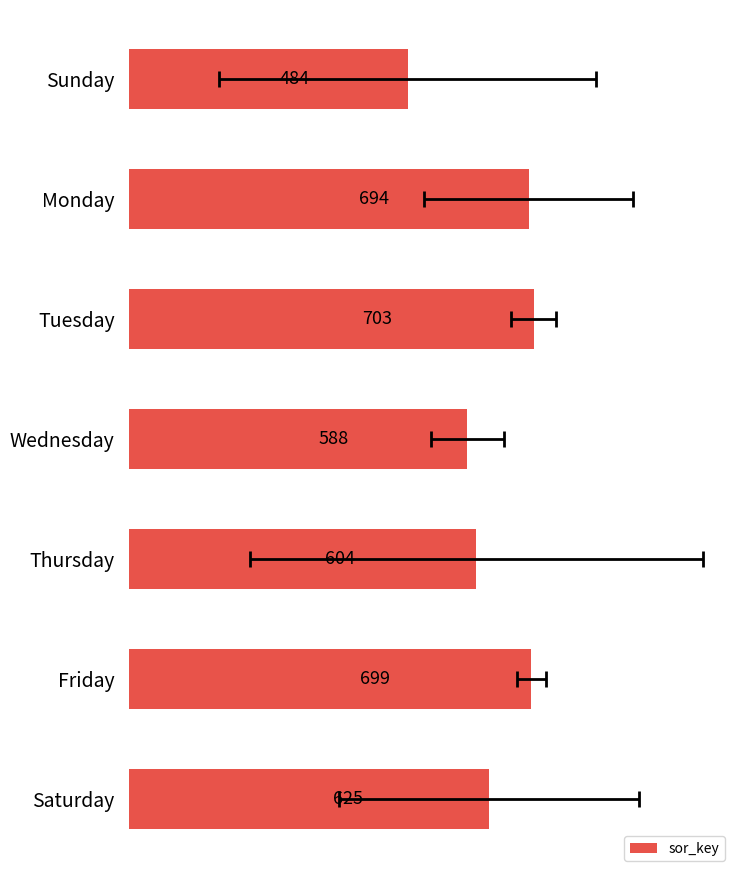

Are the bars grouped side by side (vs. stacked)?

No